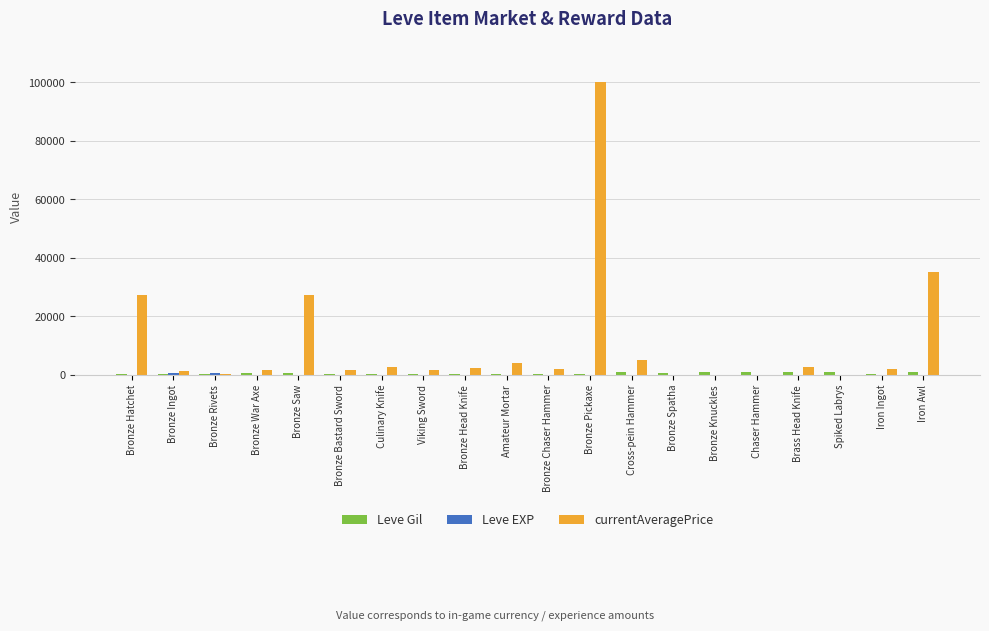

At which category is the sum across all series the highest?

Bronze Pickaxe